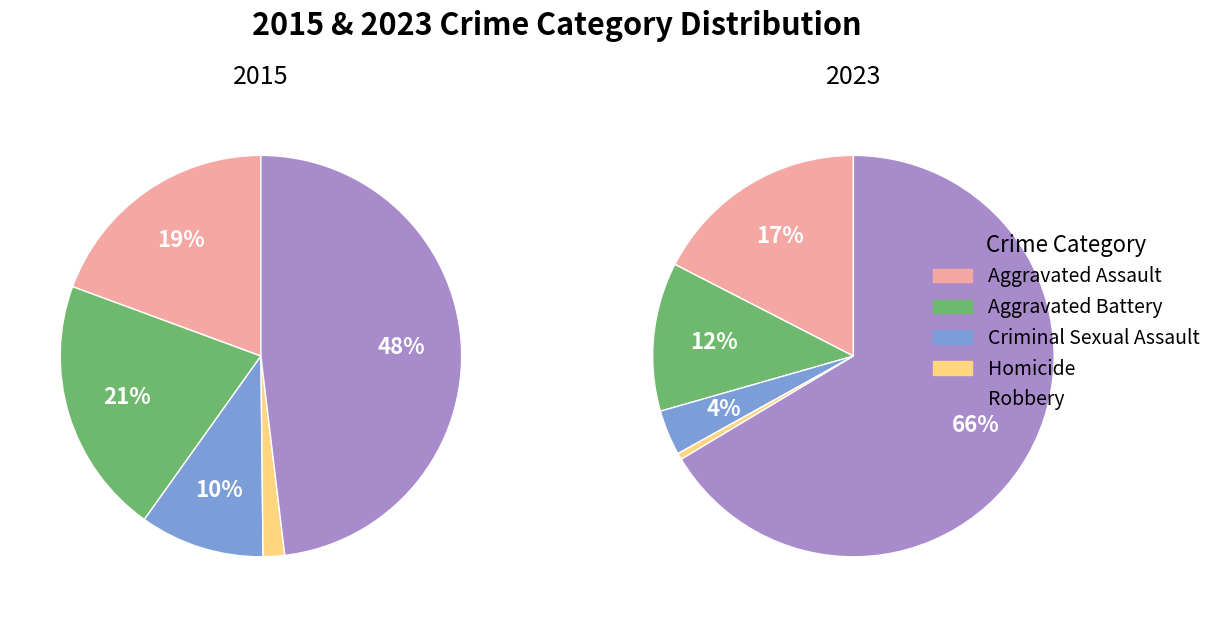

The Aggravated Battery slice represents 7% of the pie. True or false?

False